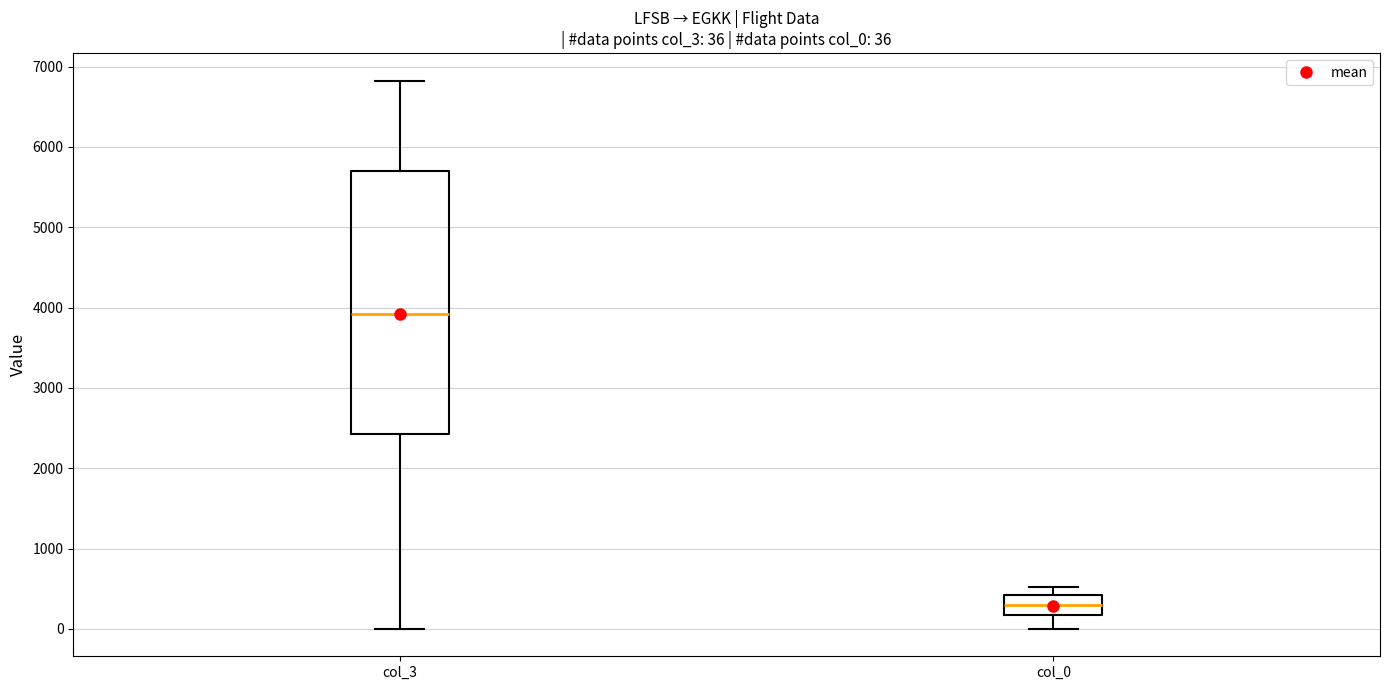

Which box's median line is the lowest?

col_0